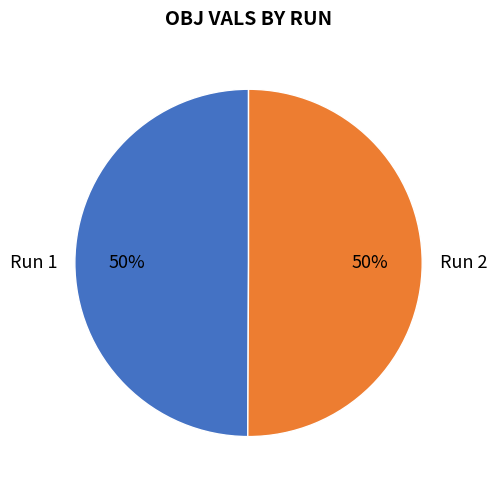

How many slices are in this pie chart?

2